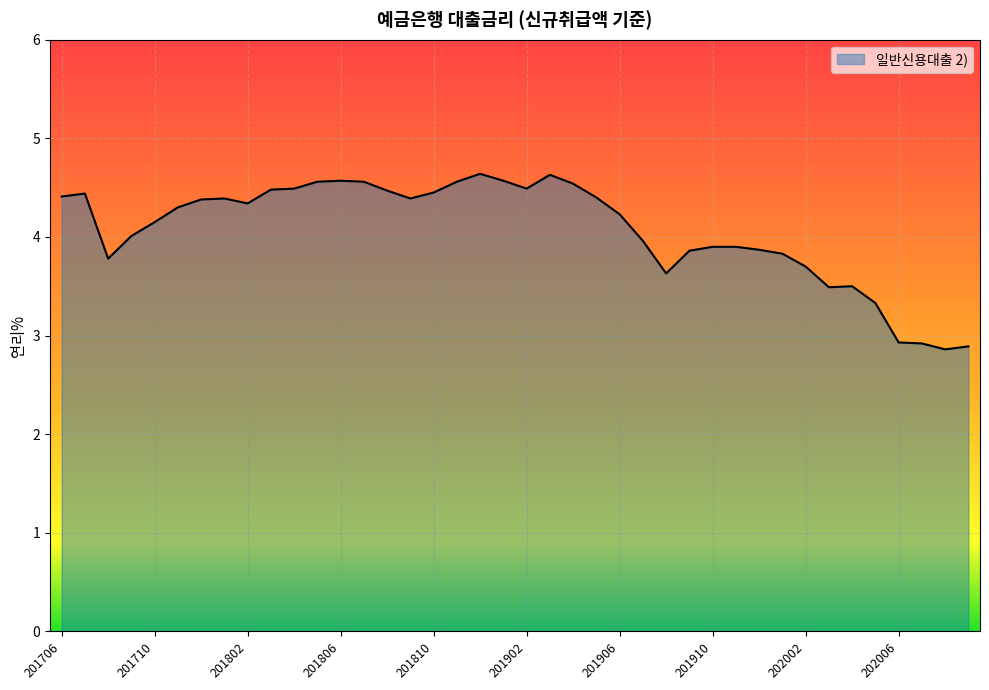

What is the greatest value displayed?

4.6